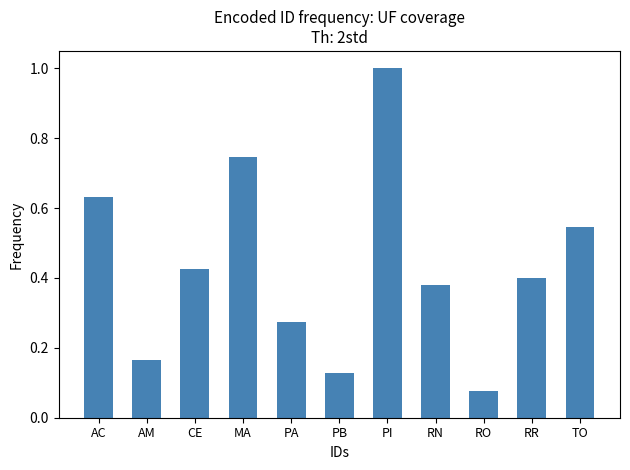

What is the sum of all values?

4.8